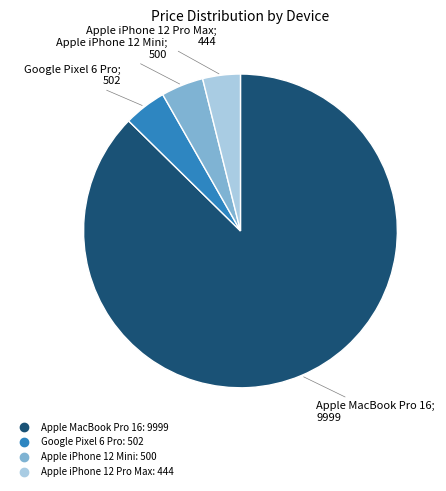

Approximately how many times larger is the value at Apple iPhone 12 Pro Max compared to Google Pixel 6 Pro?

0.9